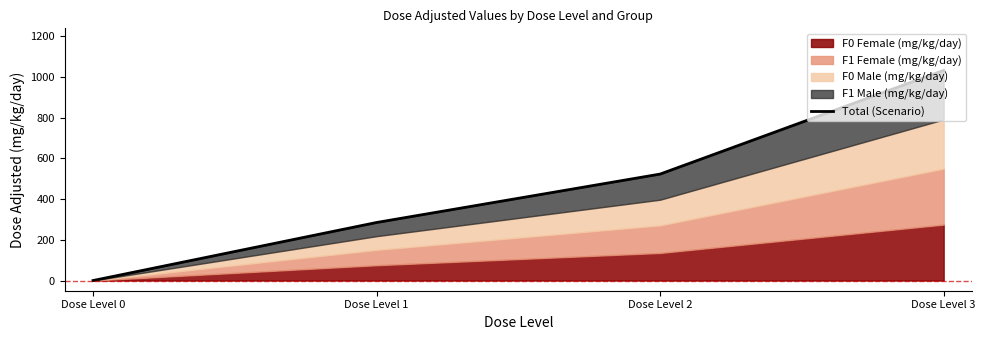

What is the ratio of the value at Dose Level 2 to the value at Dose Level 3?

0.5